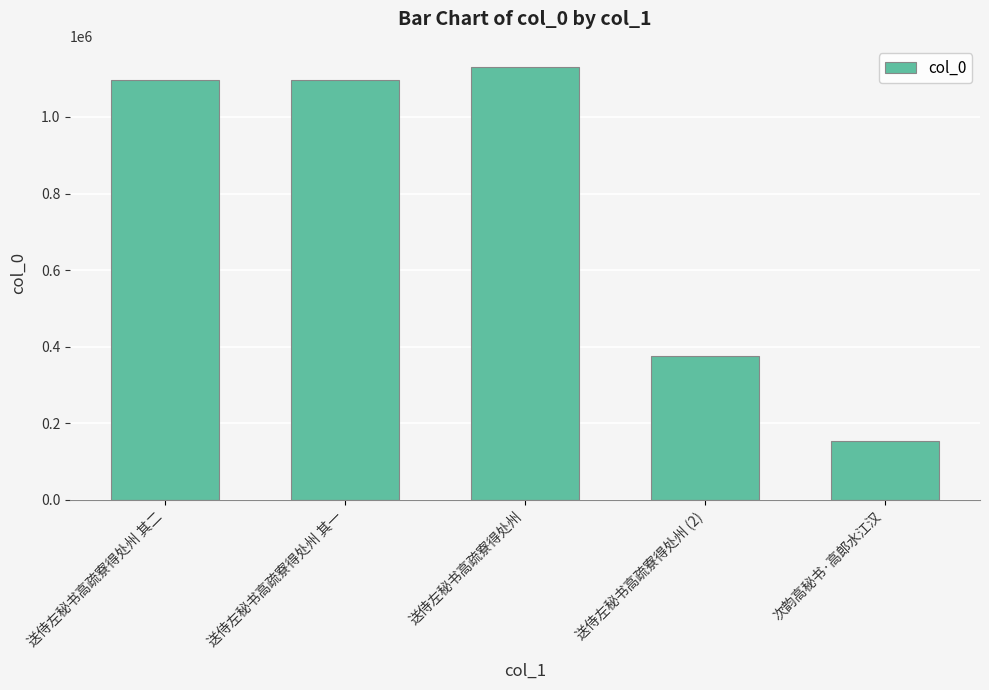

What is the change in value from 送侍左秘书高疏寮得处州 其二 to 送侍左秘书高疏寮得处州 其一?

-1